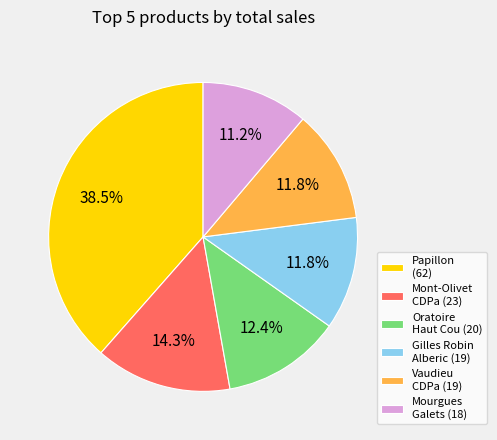

Is there a majority slice in this chart?

No